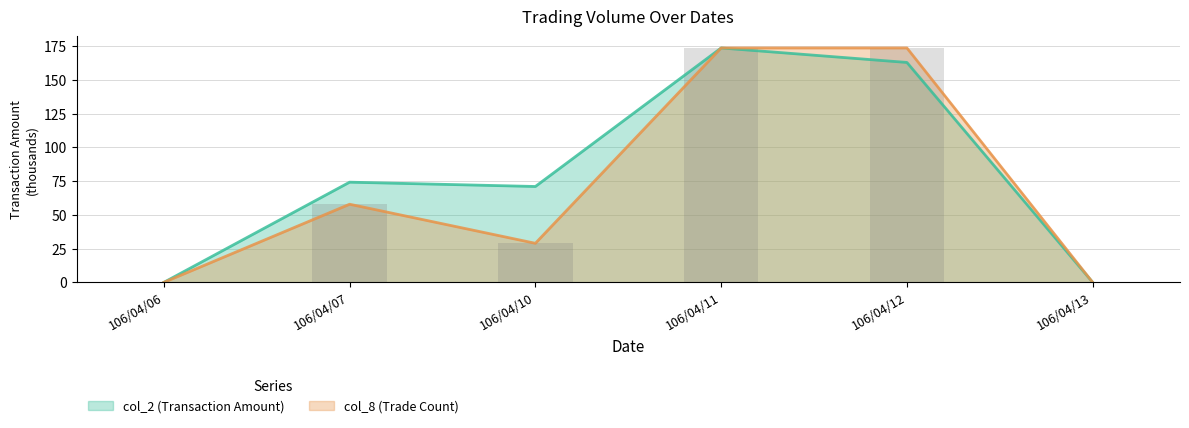

What is the value of the col_2 (Transaction Amount) bar at the 3rd from the left?

71.0